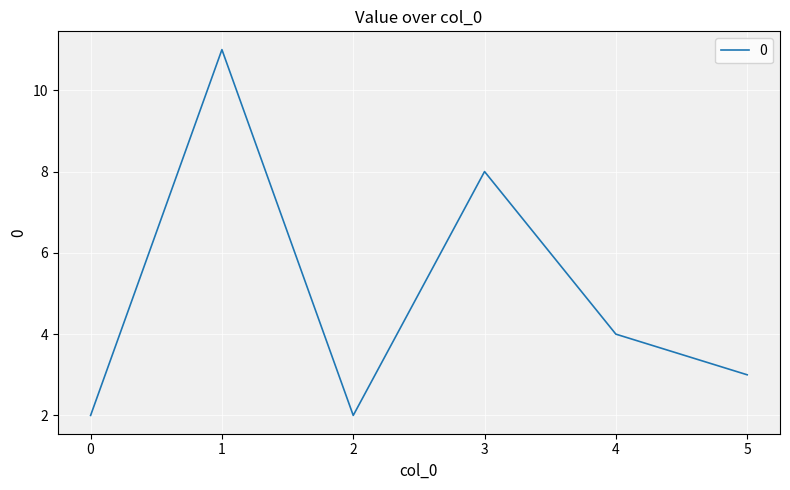

True or false: the data shows 3 at 5.

True